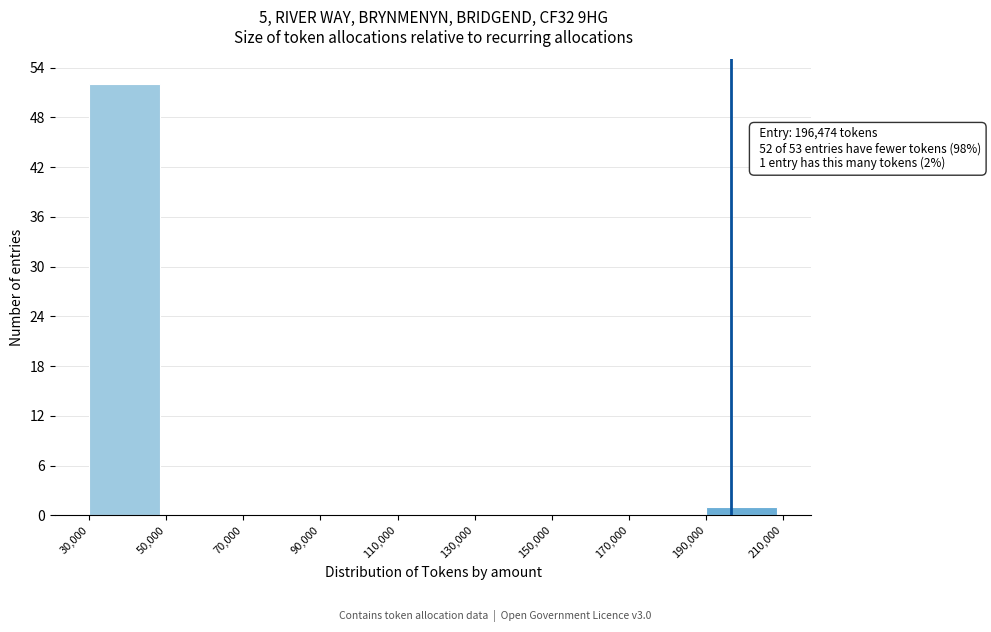

Which range on the x-axis has the tallest bar?

30,000 to 50,000